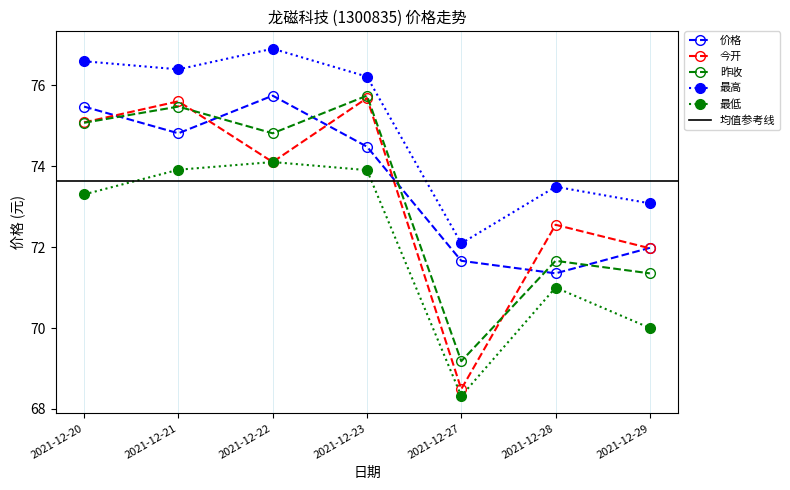

True or false: 最低 and 最高 intersect in this chart.

False